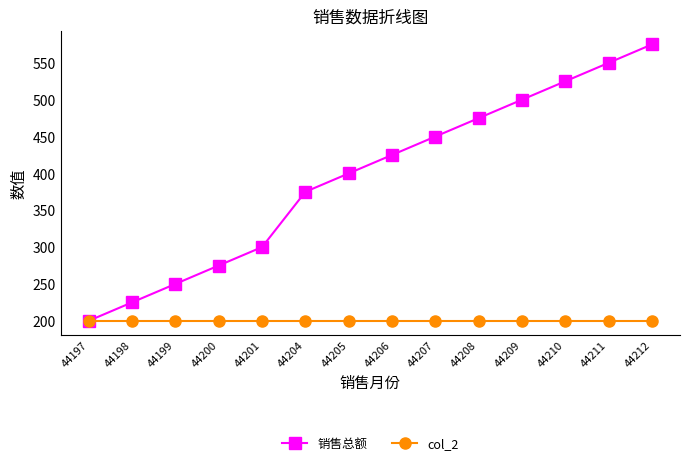

Which series changed the most between 44198 and 44207?

销售总额